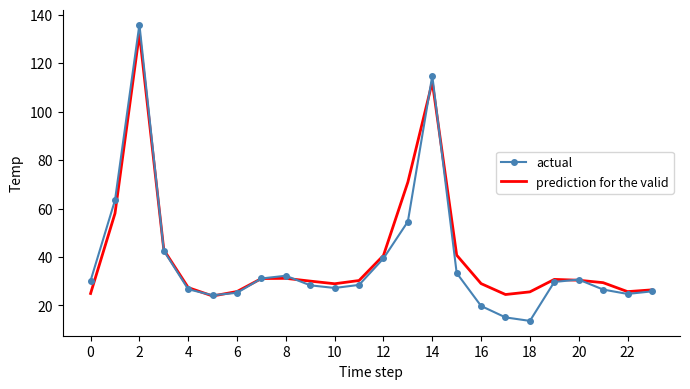

Which series has the largest range (max minus min)?

actual